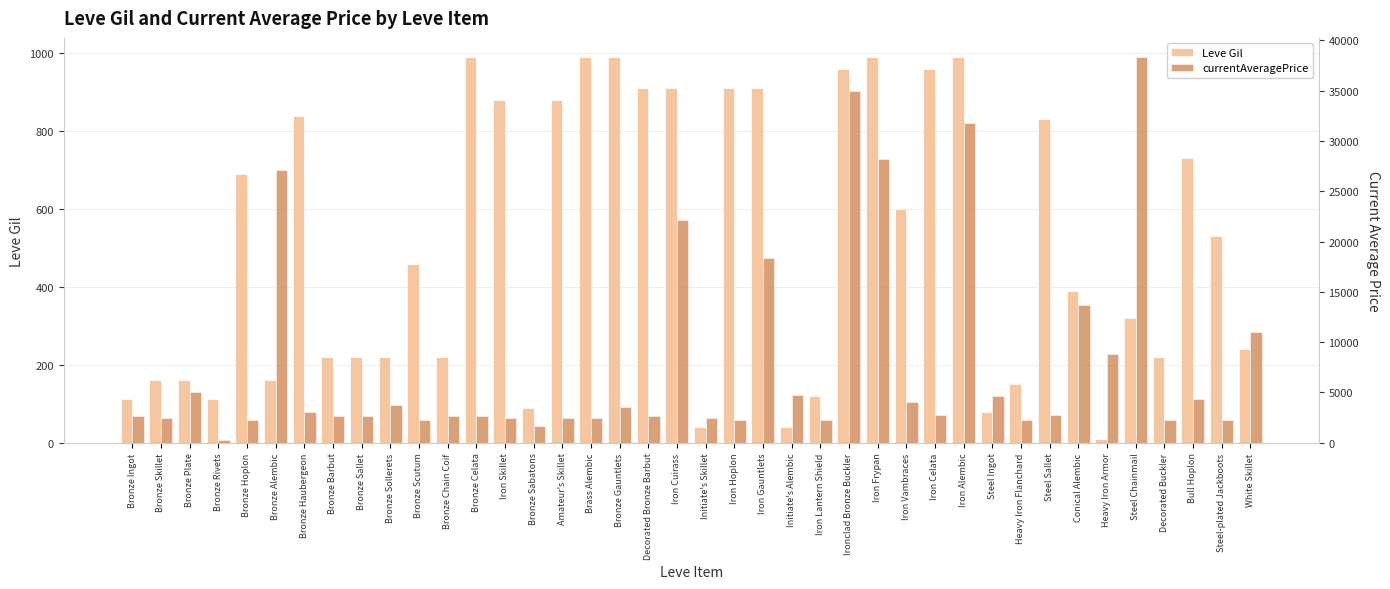

What is the value of the Leve Gil bar at the 31st from the left?

80.0